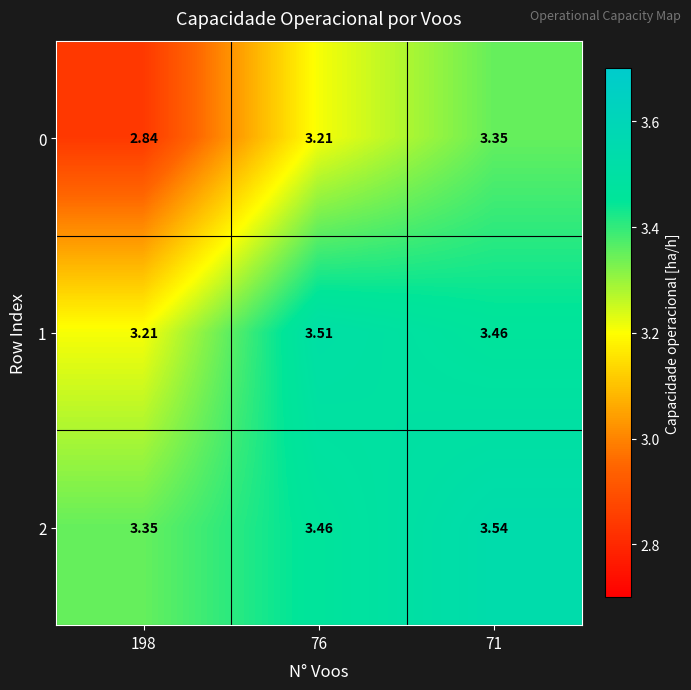

Count the number of data series in this chart.

3